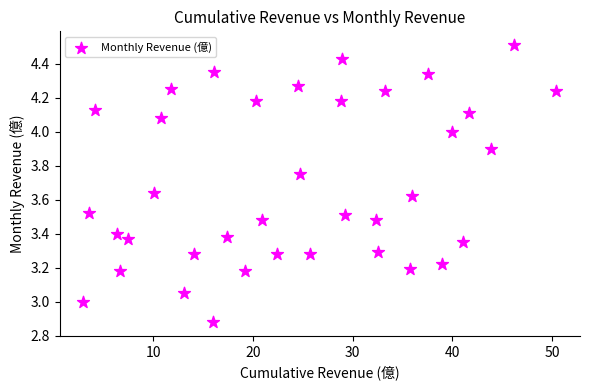

What is the range of Y values (max minus min)?

1.6